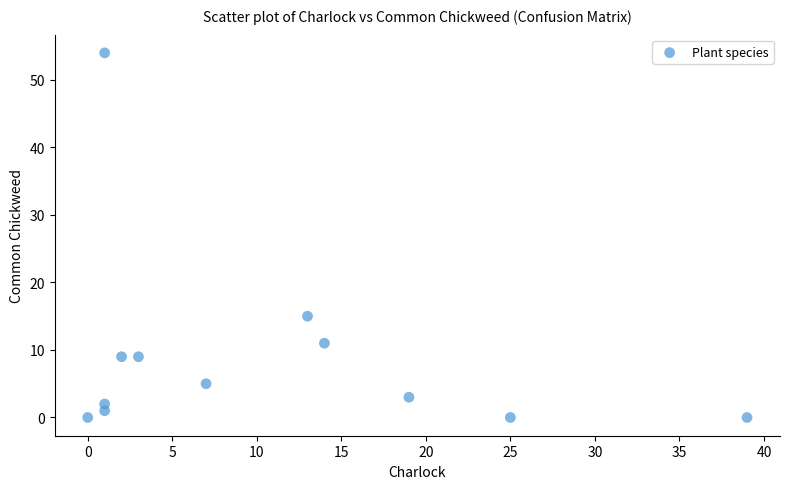

What is the average X value?

10